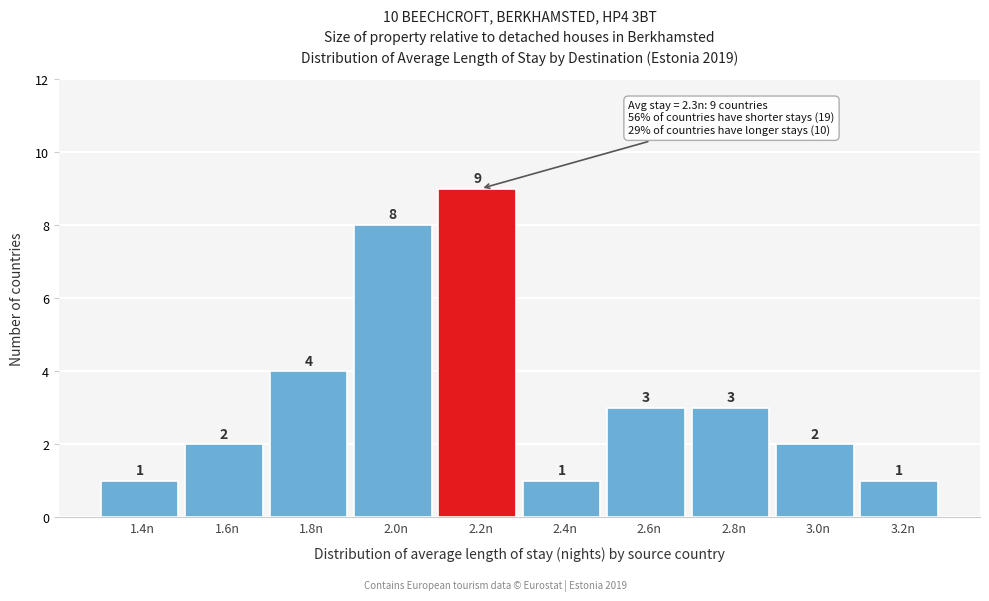

Reading right to left, what are all the values shown in this chart?

3.2n=1	3.0n=2	2.8n=3	2.6n=3	2.4n=1	2.2n=9	2.0n=8	1.8n=4	1.6n=2	1.4n=1